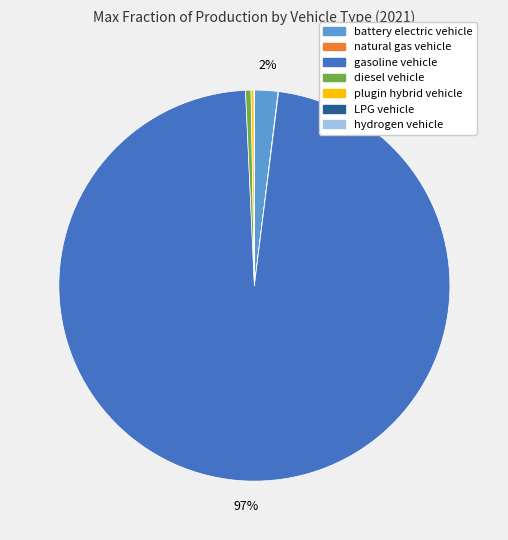

Is diesel vehicle the majority of the pie?

No